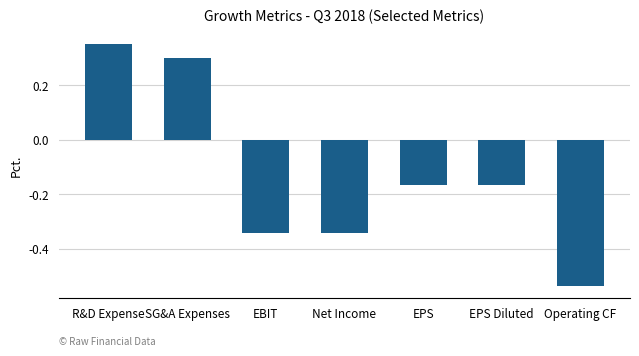

What position from the left is Operating CF?

7